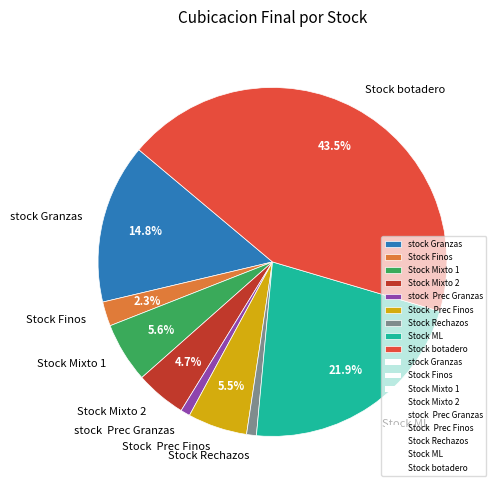

What is the largest slice in the pie chart?

Stock botadero